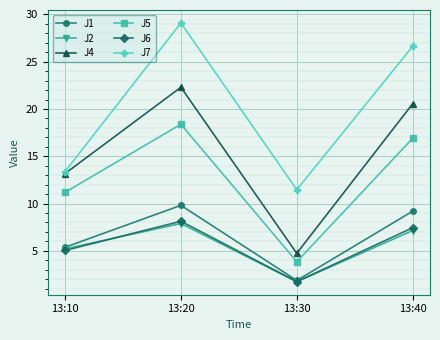

What are all the series names shown in the legend?

J1, J2, J4, J5, J6, J7